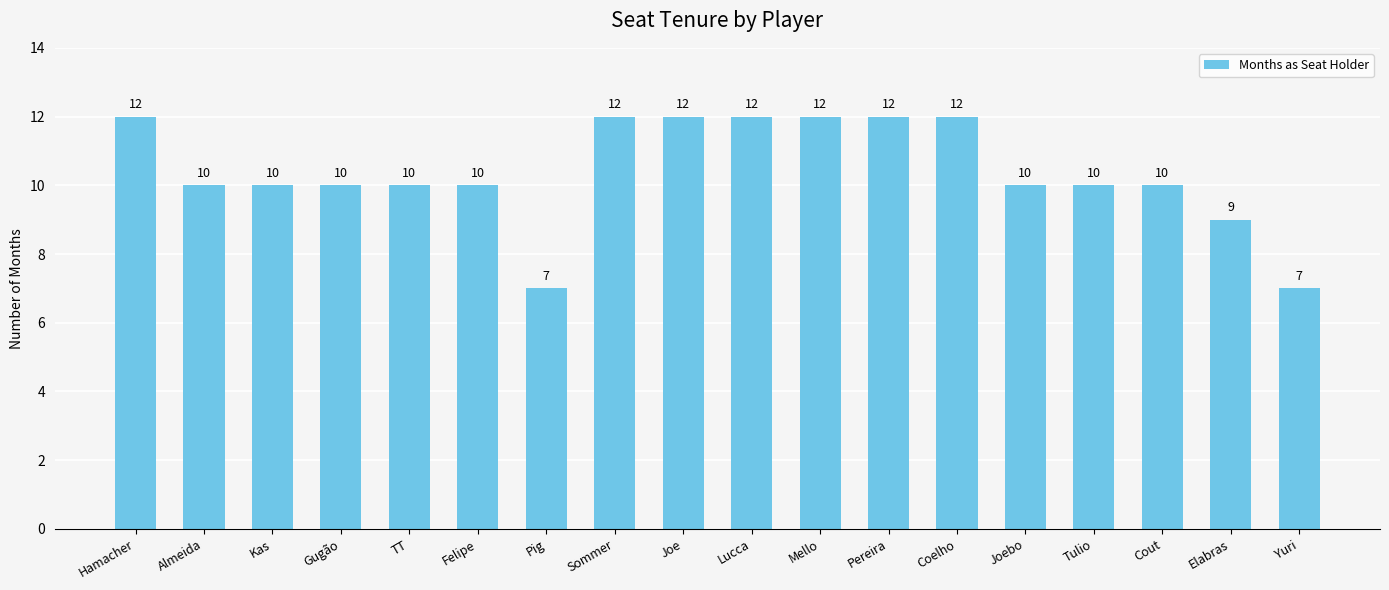

How many data points are less than 10?

3